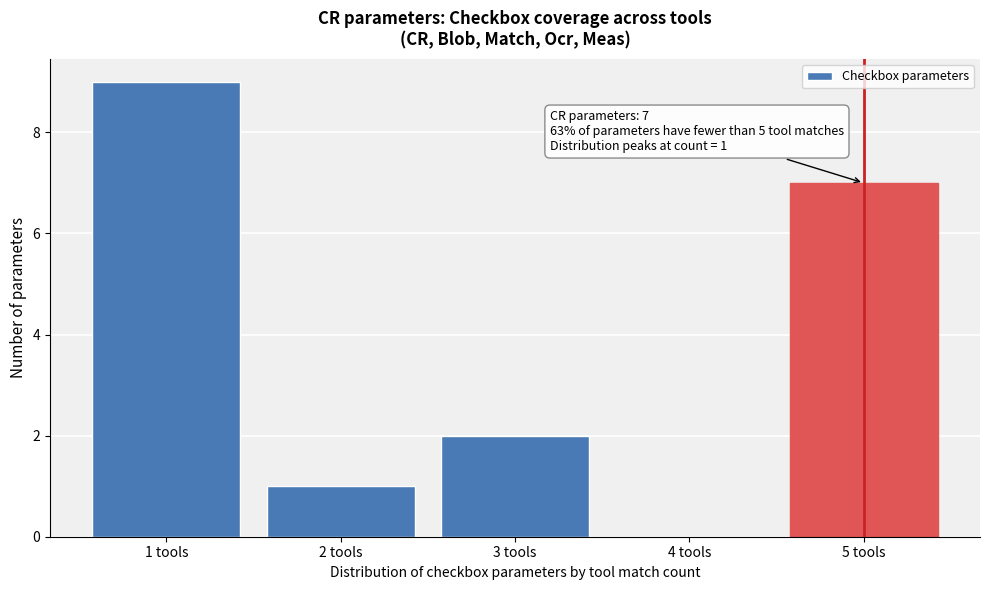

Which range on the x-axis has the tallest bar?

0.5 to 1.5